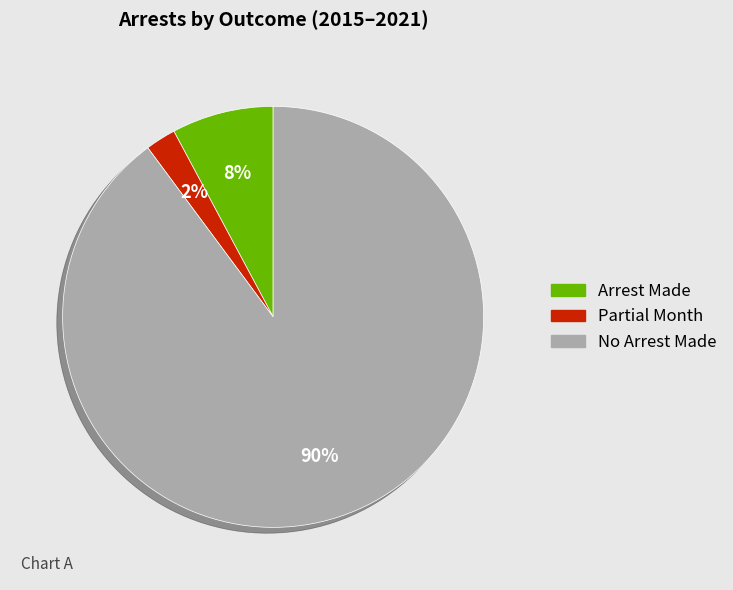

Count the number of slices in the pie.

3